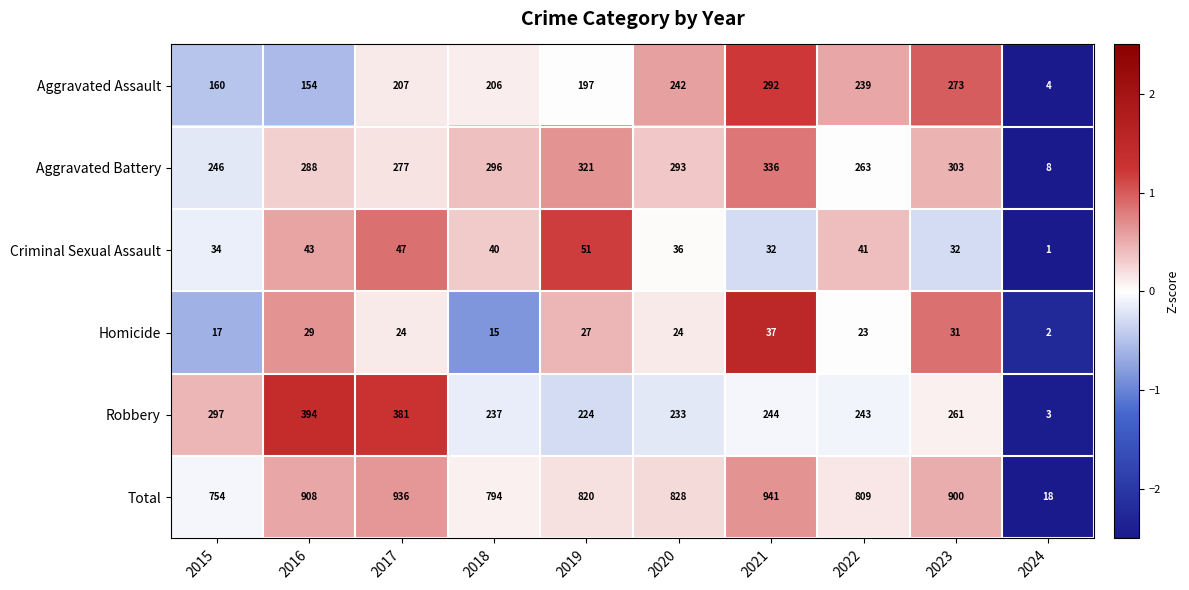

What is the average value of the Aggravated Assault series?

197